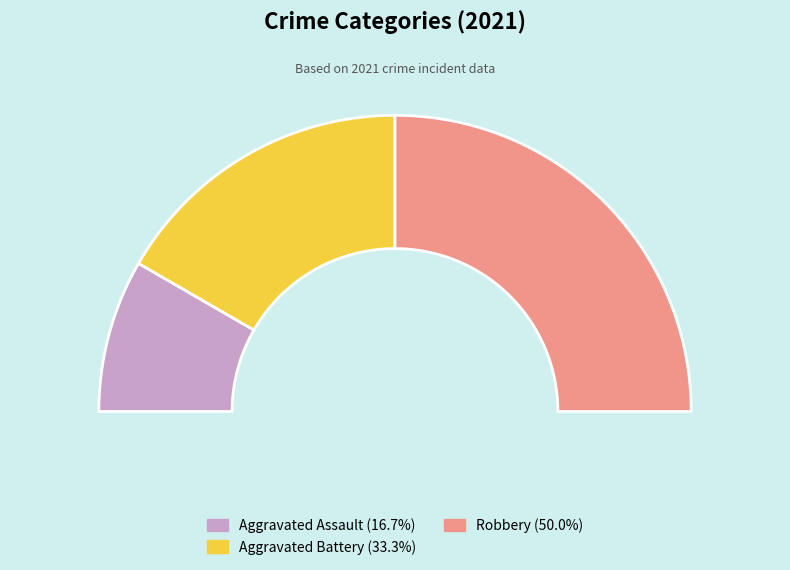

To the nearest percent, what is the combined percentage of Aggravated Battery and Aggravated Assault?

50%